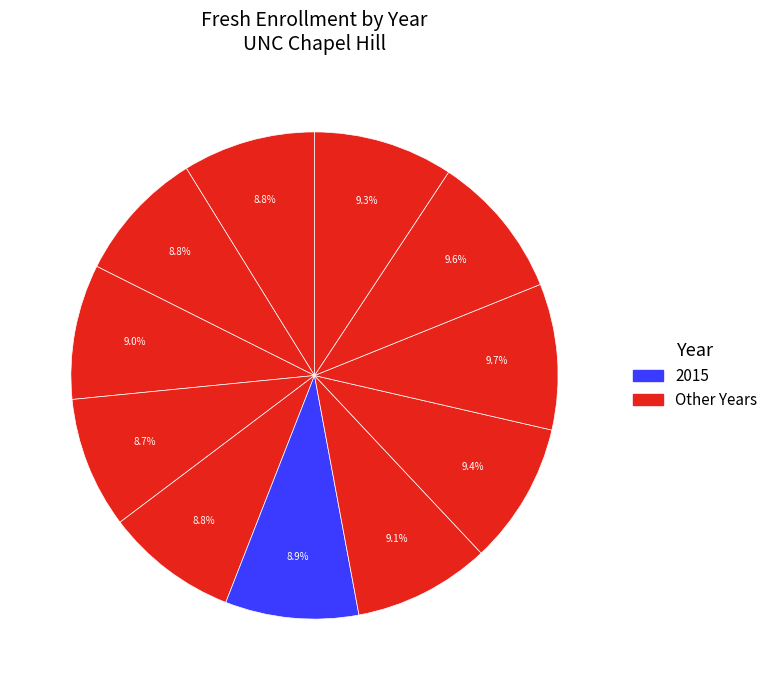

How many slices are in this pie chart?

11